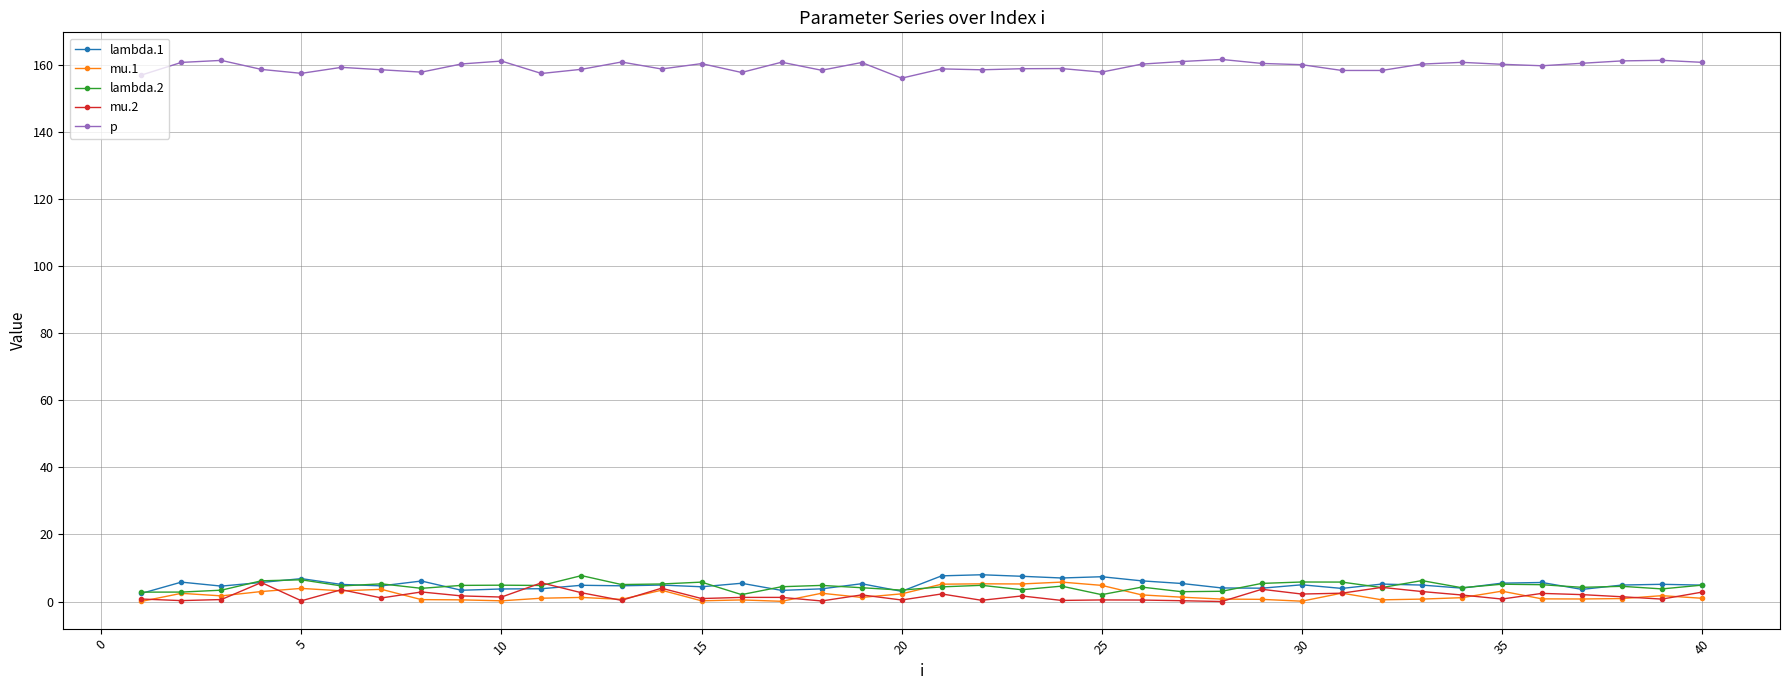

True or false: mu.2 and p cross at least once.

False